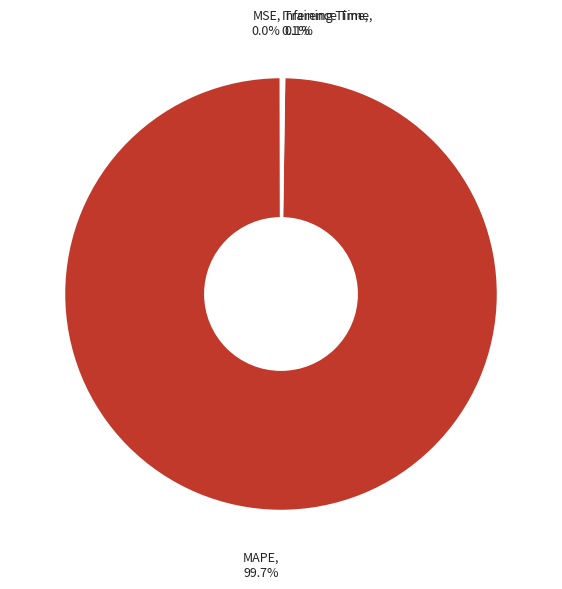

Is there a majority slice in this chart?

Yes